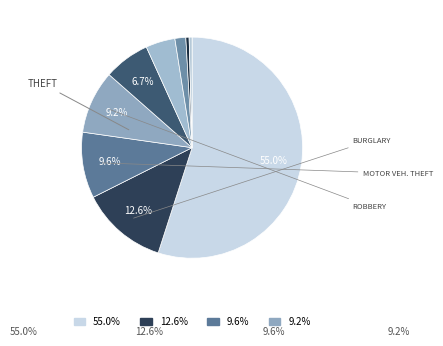

What is the majority slice?

Theft